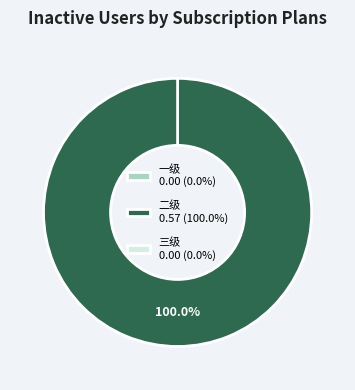

To the nearest percent, what is the difference between the largest and smallest slice percentages?

100%